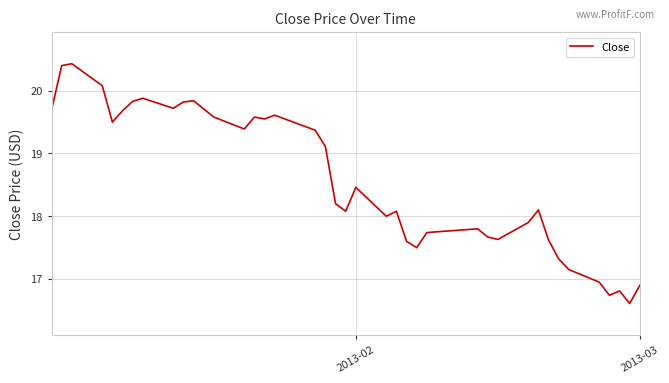

What is the smallest value displayed?

16.6